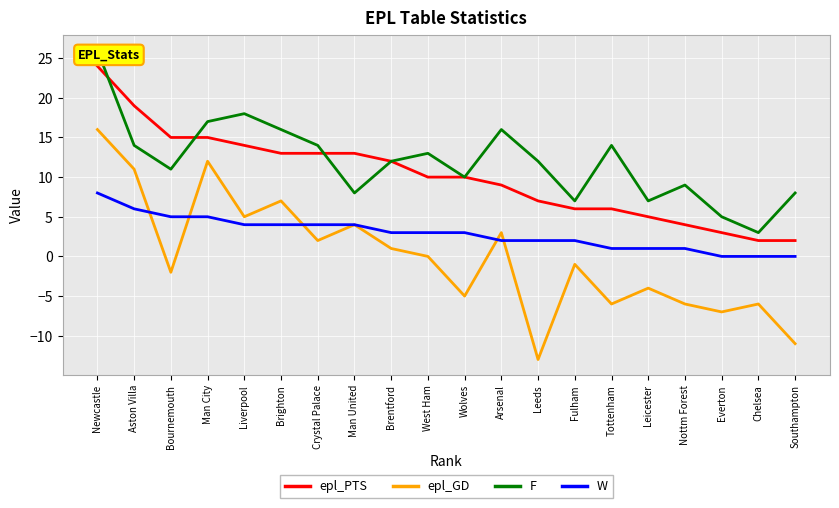

What is the label of the 11th point from the right?

West Ham